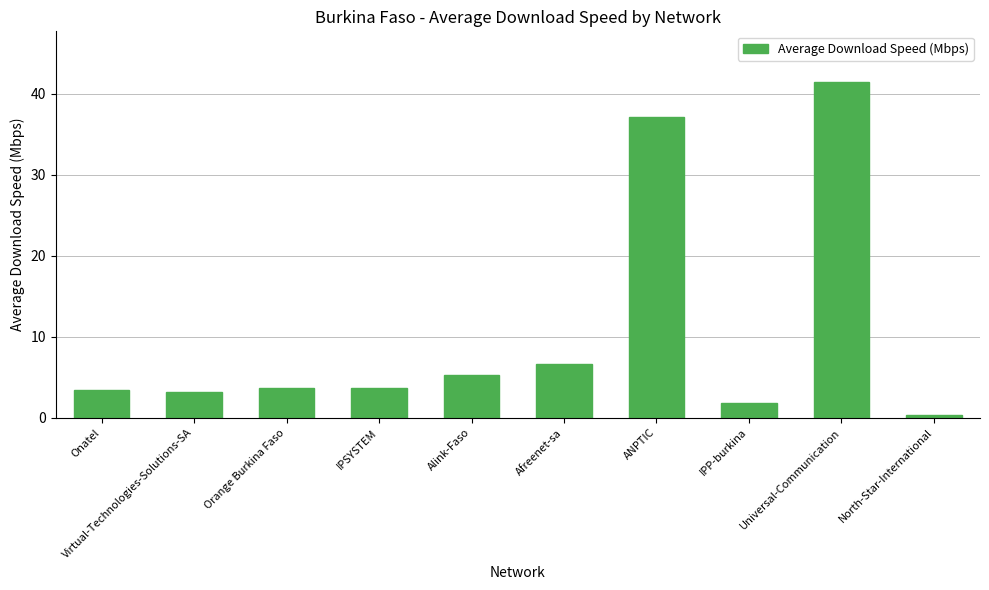

Reading right to left, what are all the values shown in this chart?

North-Star-International=0.4	Universal-Communication=41.5	IPP-burkina=1.8	ANPTIC=37.2	Afreenet-sa=6.7	Alink-Faso=5.3	IPSYSTEM=3.7	Orange Burkina Faso=3.7	Virtual-Technologies-Solutions-SA=3.2	Onatel=3.4